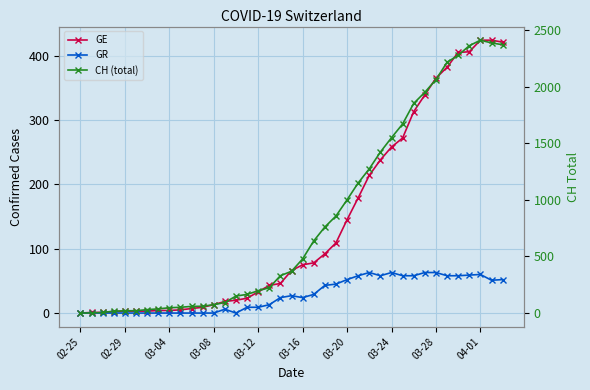

Is it true that GR equals 83 at 37?

False